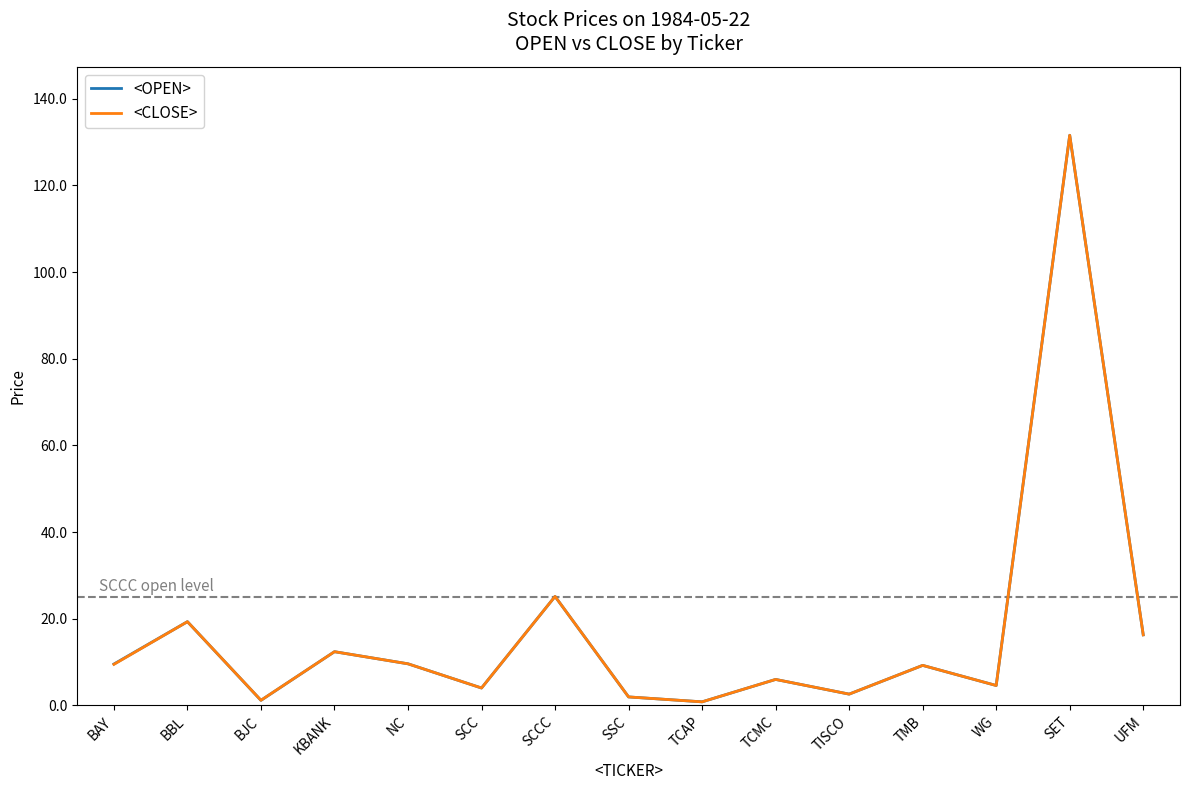

What is the greatest value displayed?

131.6